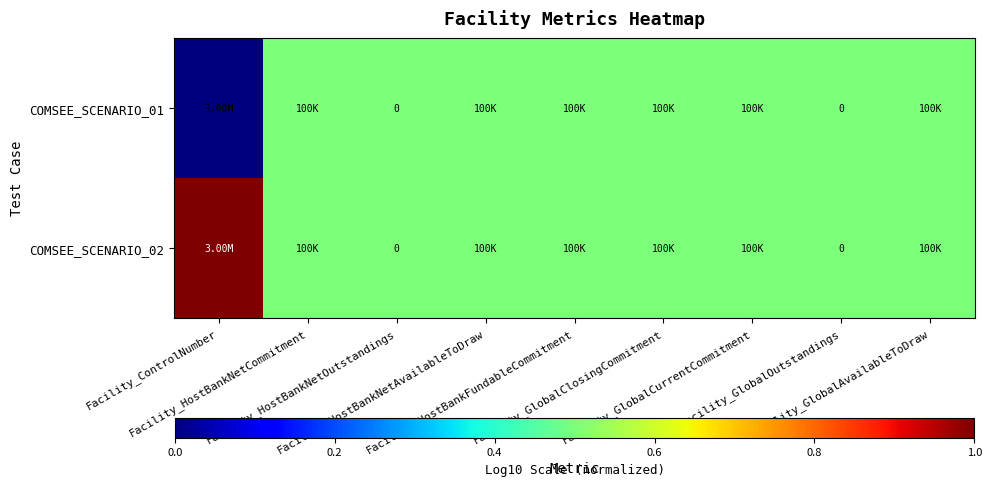

Count the COMSEE_SCENARIO_02 values in the range 0 to 1.

9